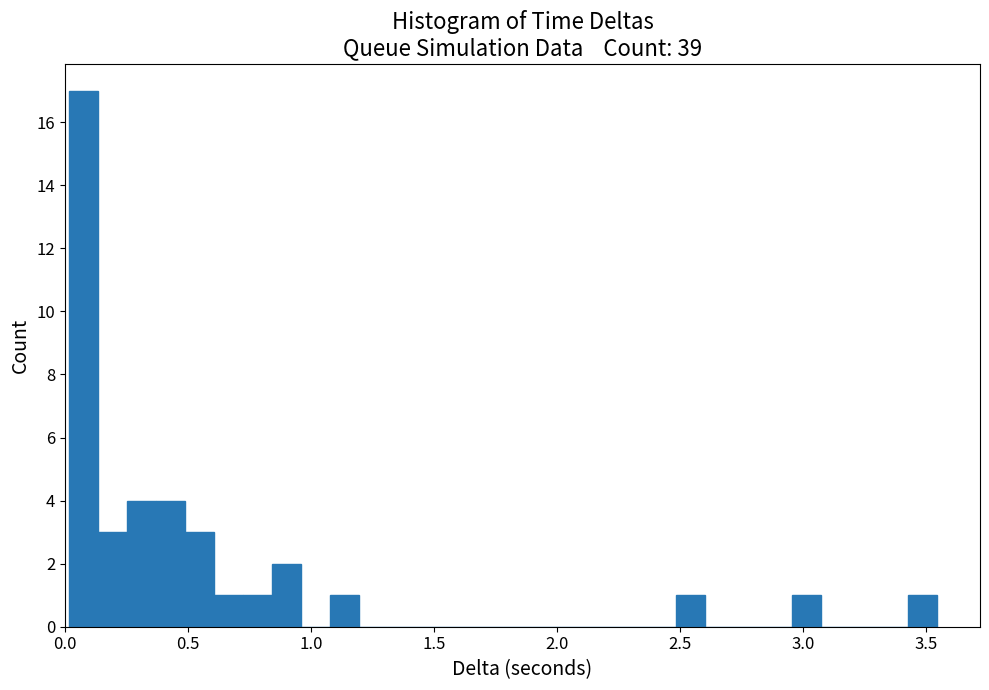

Read against the x-axis, roughly where is the centre of the tallest bar?

0.10